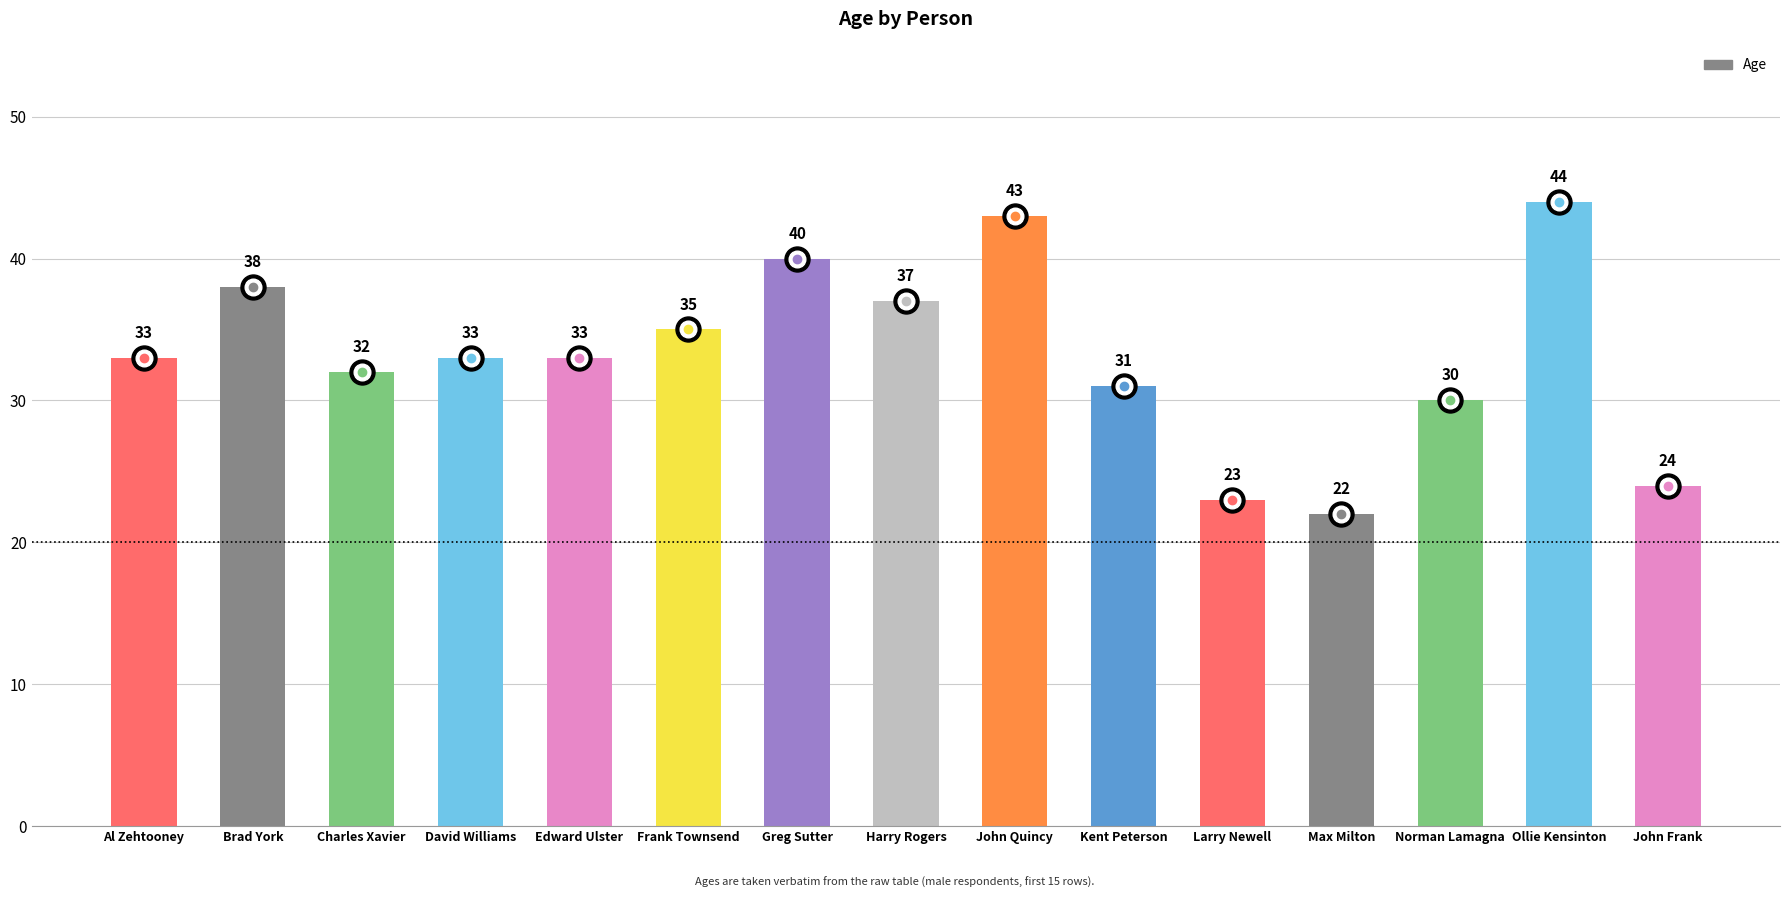

Read the value at Ollie Kensinton, to the nearest 5.

45